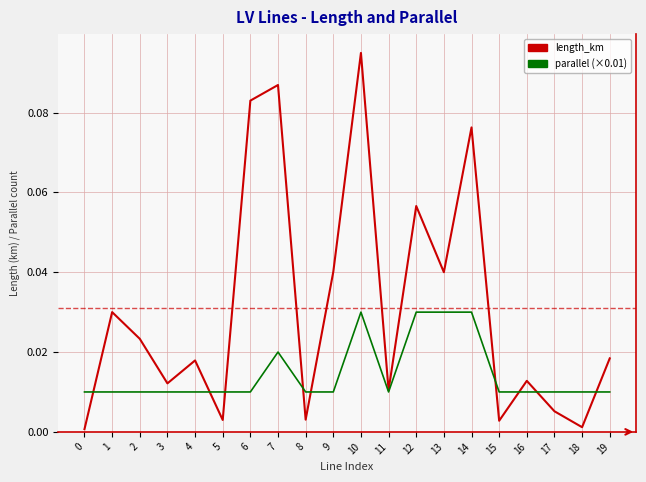

The value of parallel (×0.01) at 1 is 0.0. True or false?

True